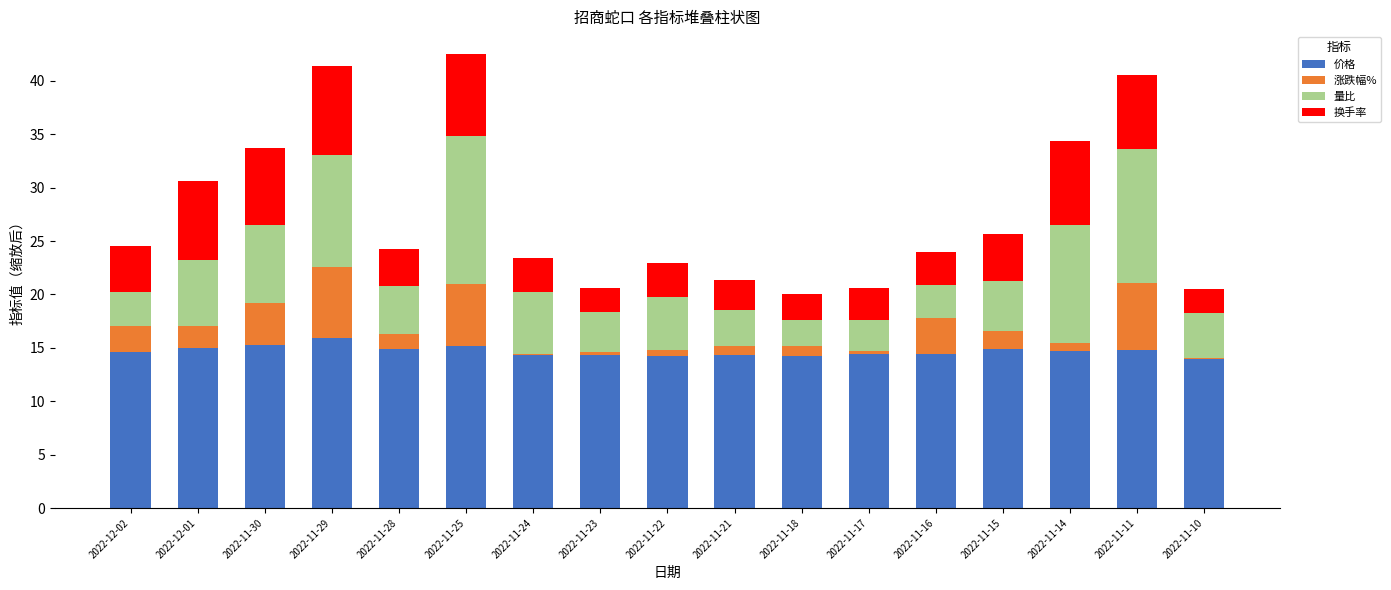

Count the number of categories in the chart.

17